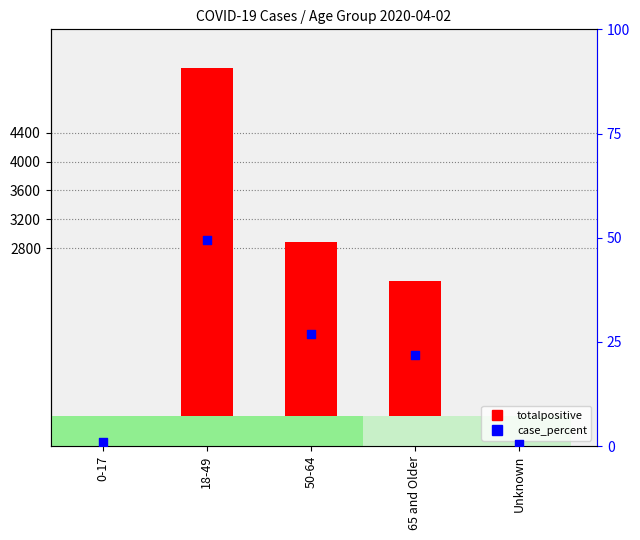

At how many categories does at least one series exceed 2785?

2